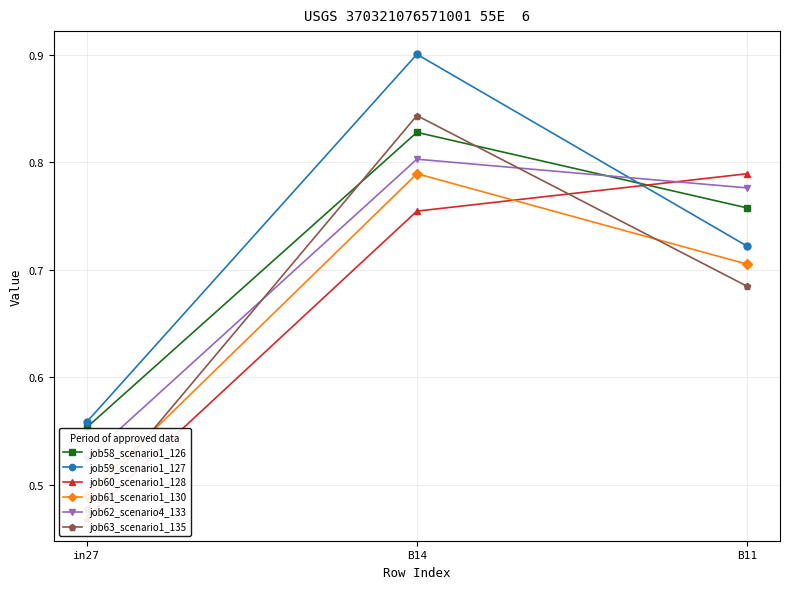

How many job63_scenario1_135 values are between 0 and 1?

3